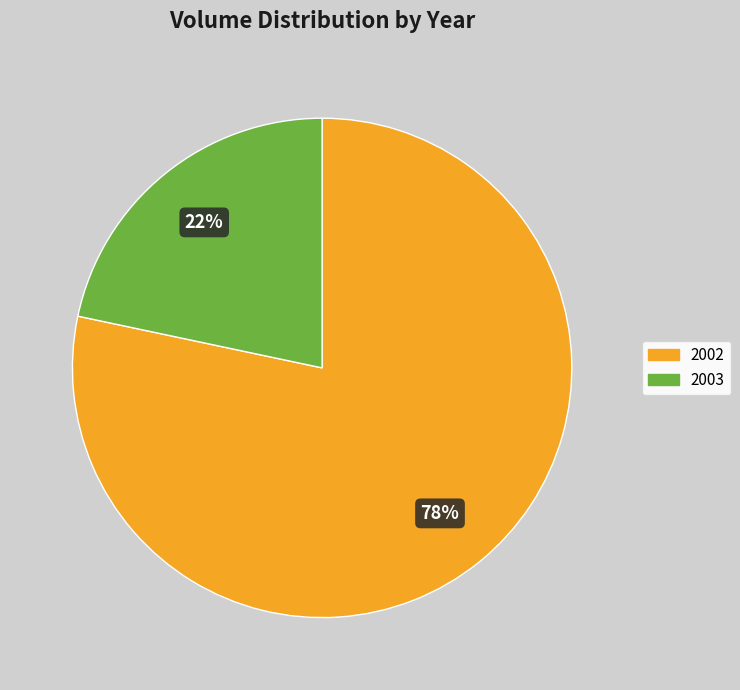

Is there a majority slice in this chart?

Yes